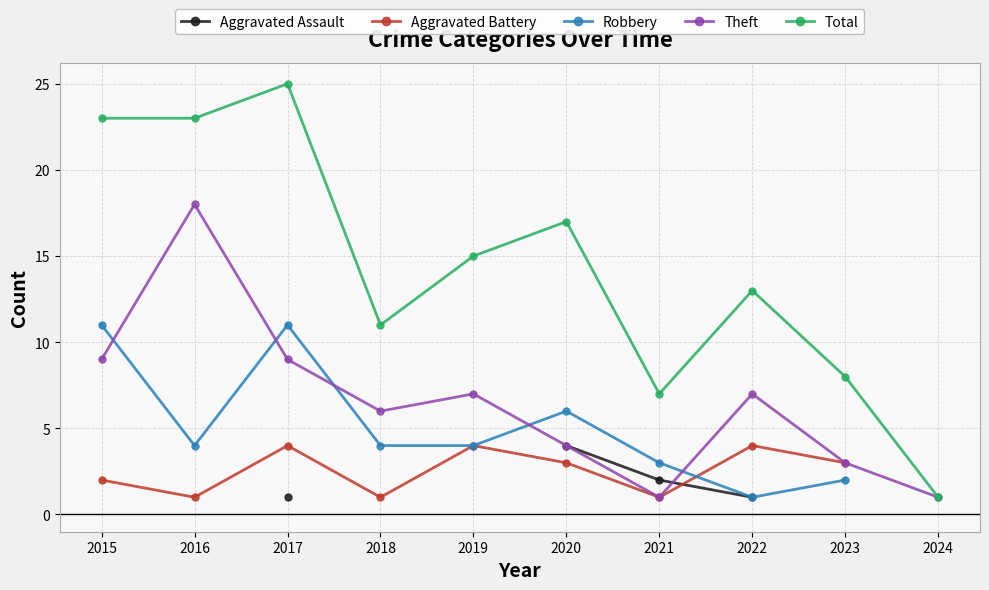

True or false: Robbery and Aggravated Battery cross at least once.

True